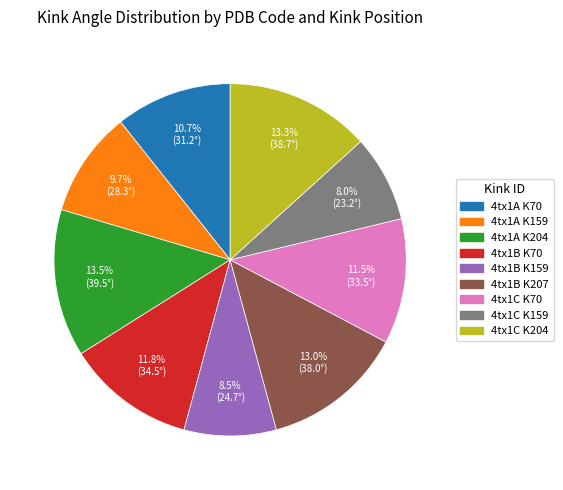

Does any single category account for the majority?

No